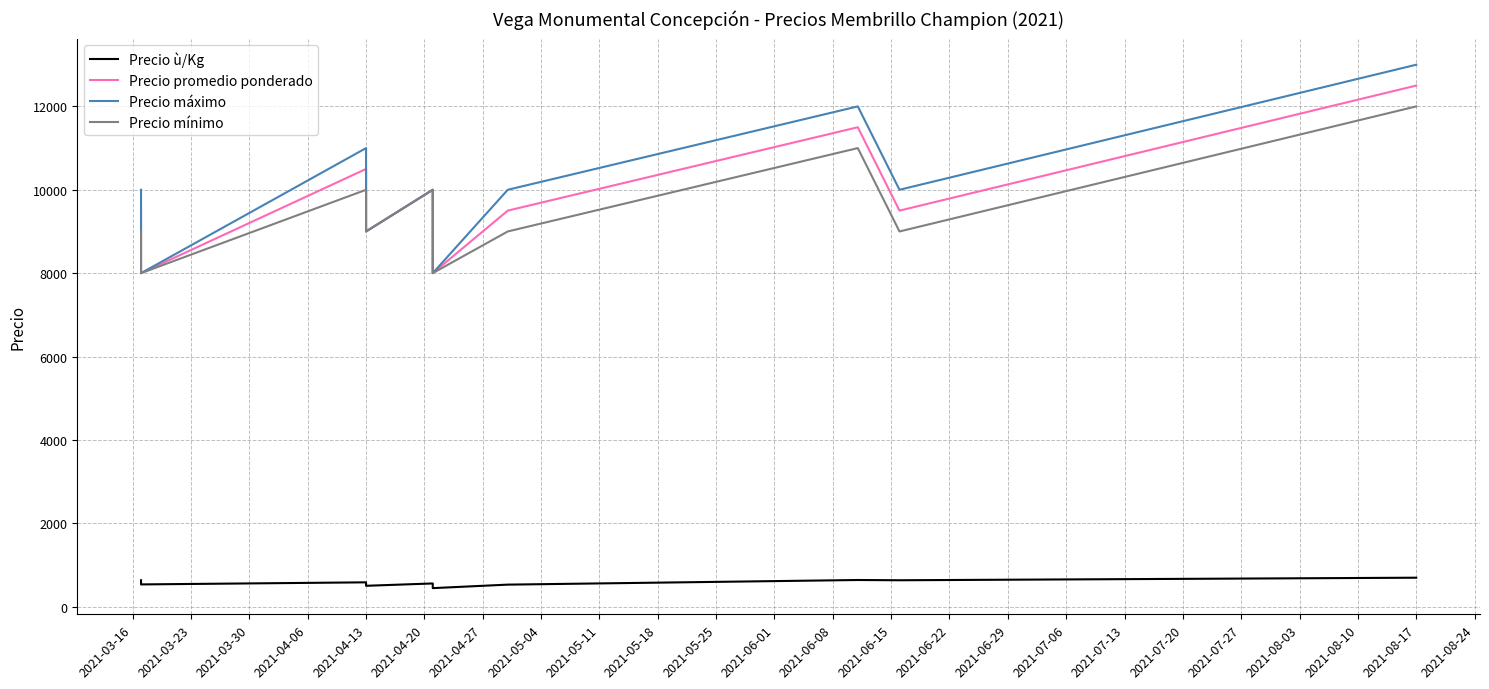

How many series are shown in this chart?

4